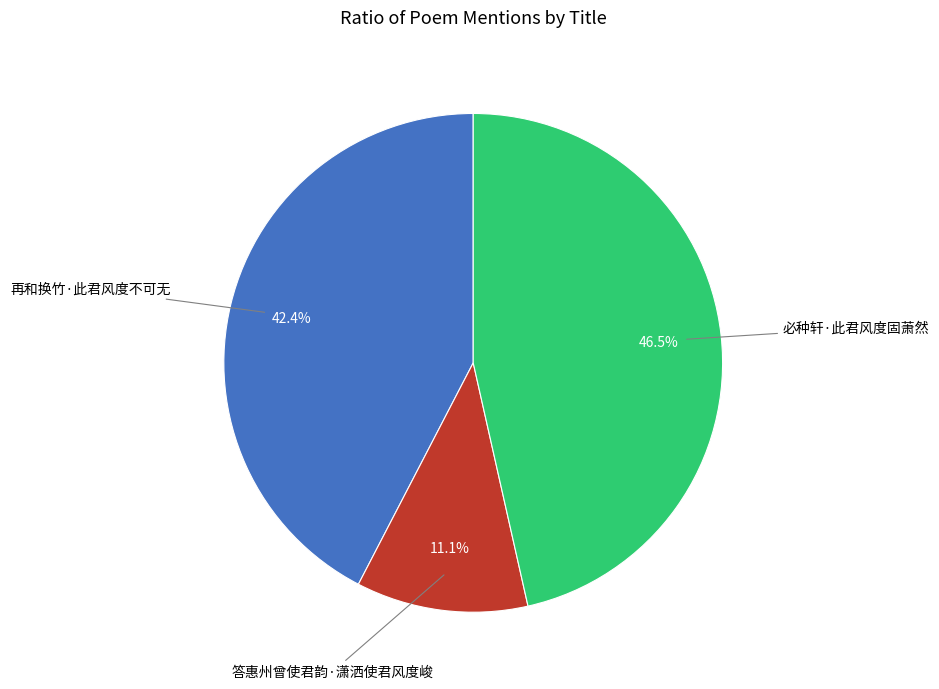

Is there any slice that represents more than half of the pie?

No